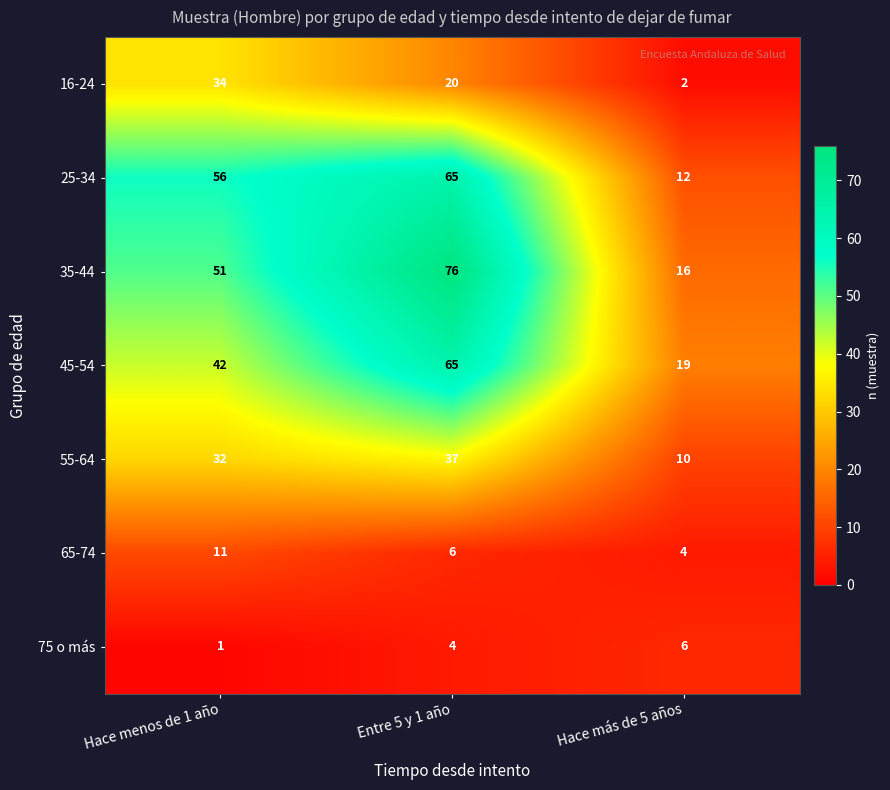

Which series has the largest total across all categories?

35-44